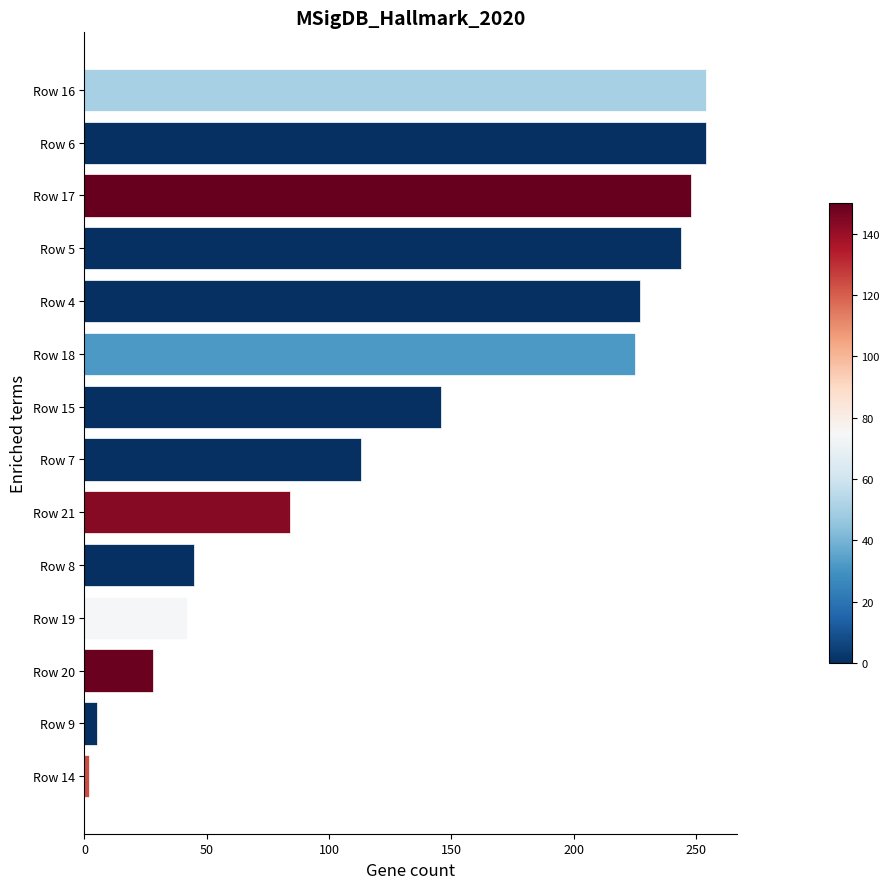

Reading top to bottom, list all the values displayed in this chart.

254	254	248	244	227	225	146	113	84	45	42	28	5	2